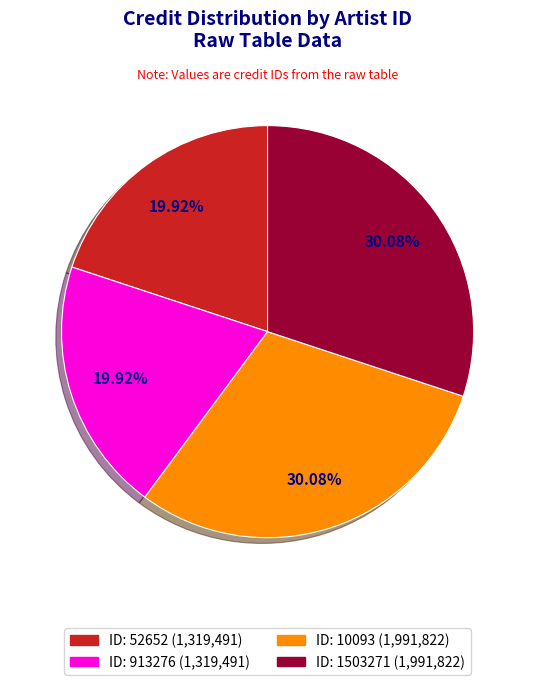

How many slices are in this pie chart?

4